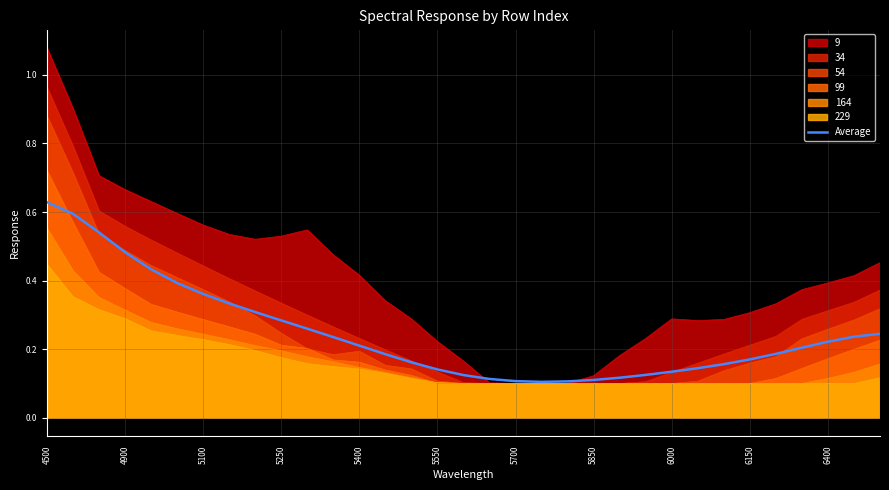

Does the chart have visible grid lines?

Yes